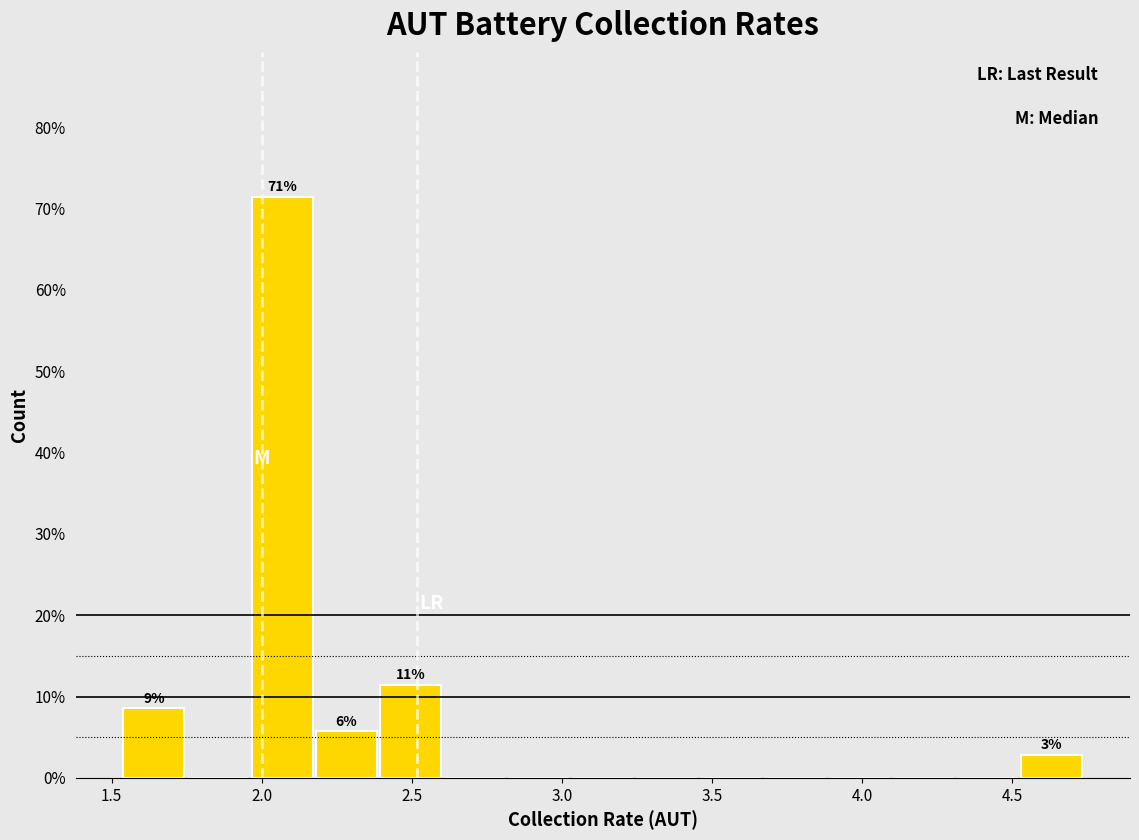

Over which range of the x-axis is the bar tallest?

1.95 to 2.20